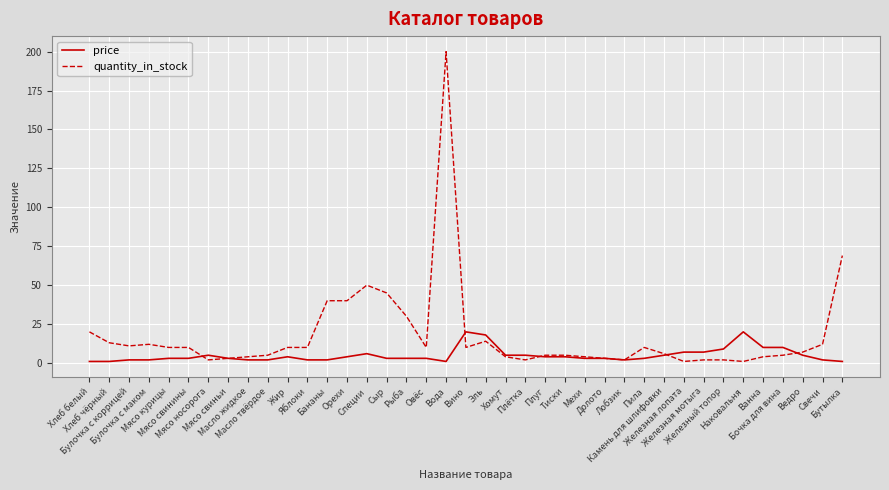

What is the total value across all series at Тиски?

9